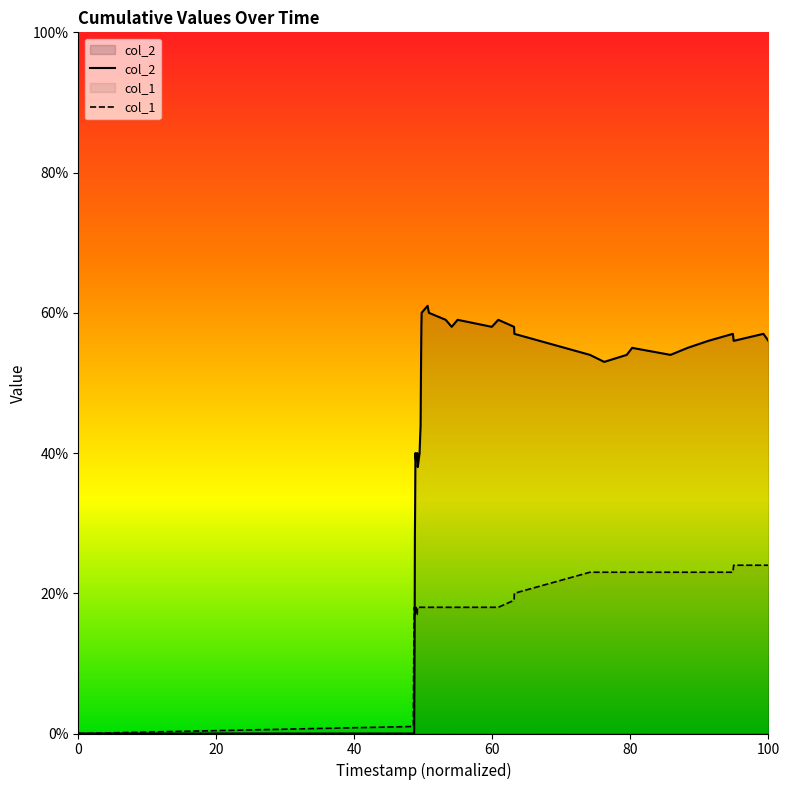

Rank the series by their average value, from highest to lowest.

col_2, col_1